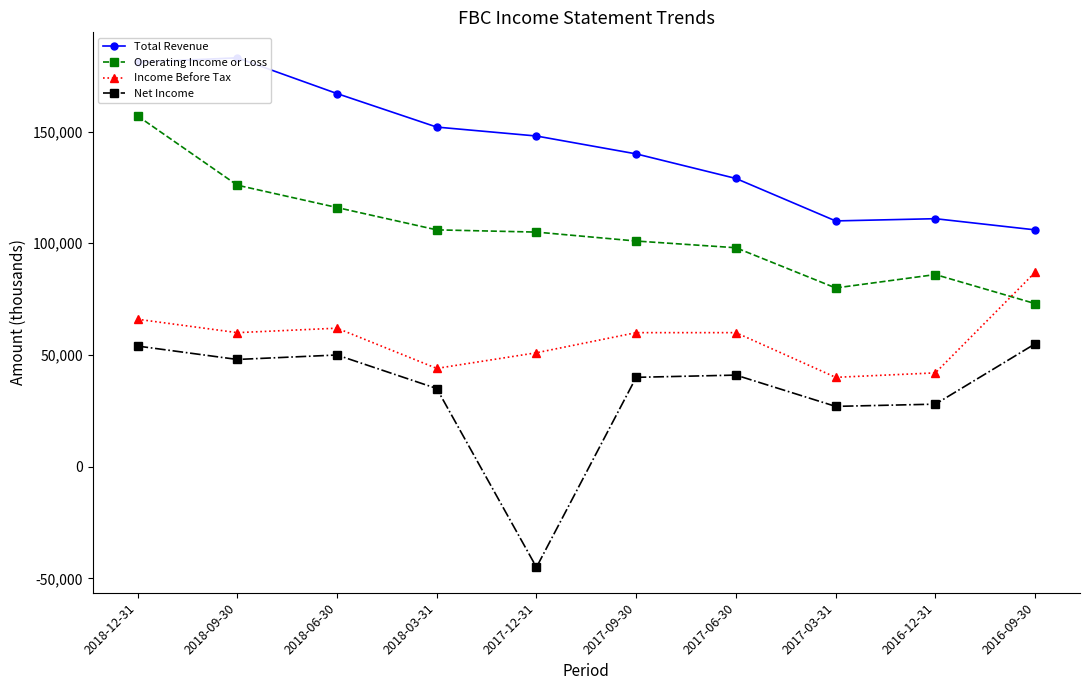

What is the value of the Net Income point at the 1st from the left?

54000